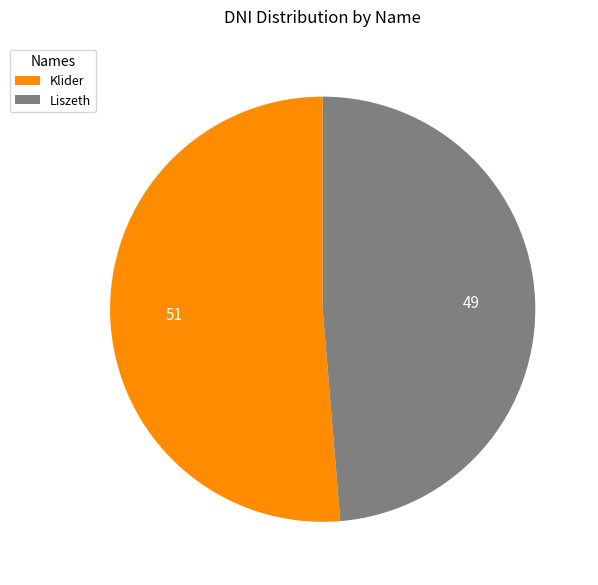

True or false: Liszeth accounts for 56% of the total.

False